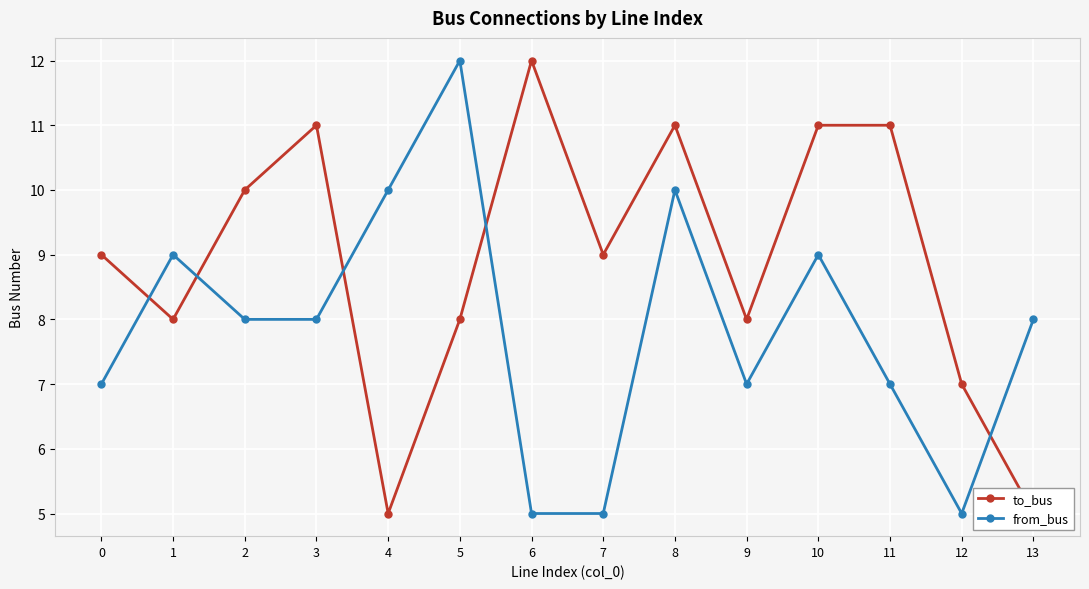

What is the difference between the second highest and minimum values in the from_bus series?

5